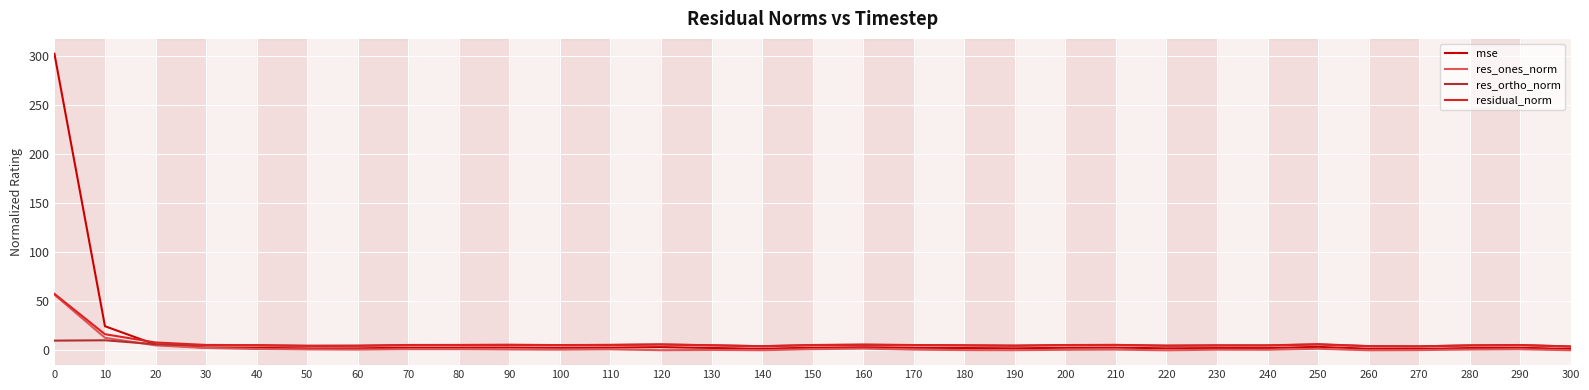

What is the total value across all series at 30?

15.7